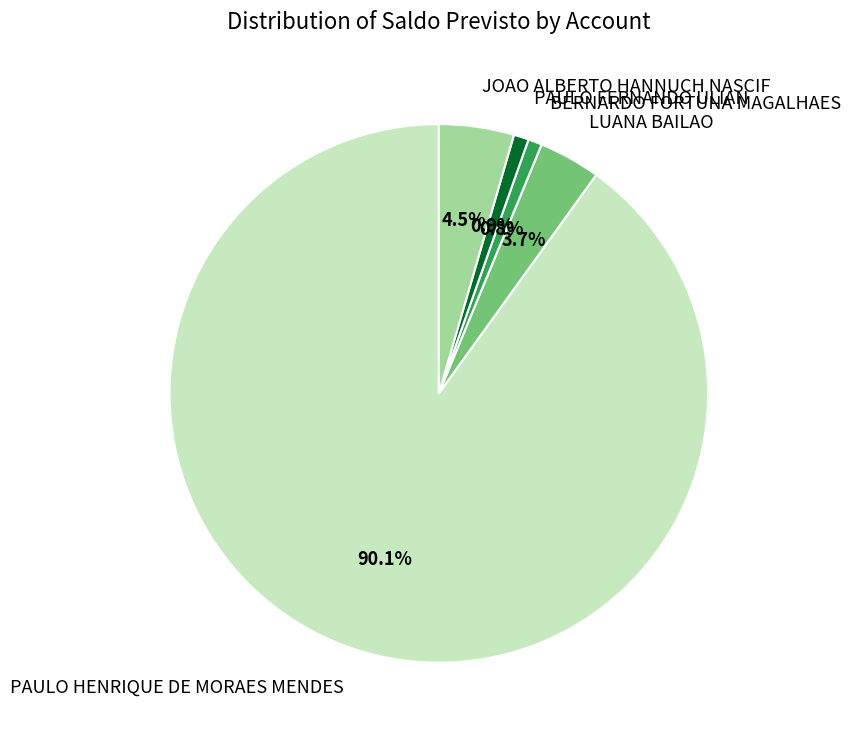

Count the number of slices in the pie.

5